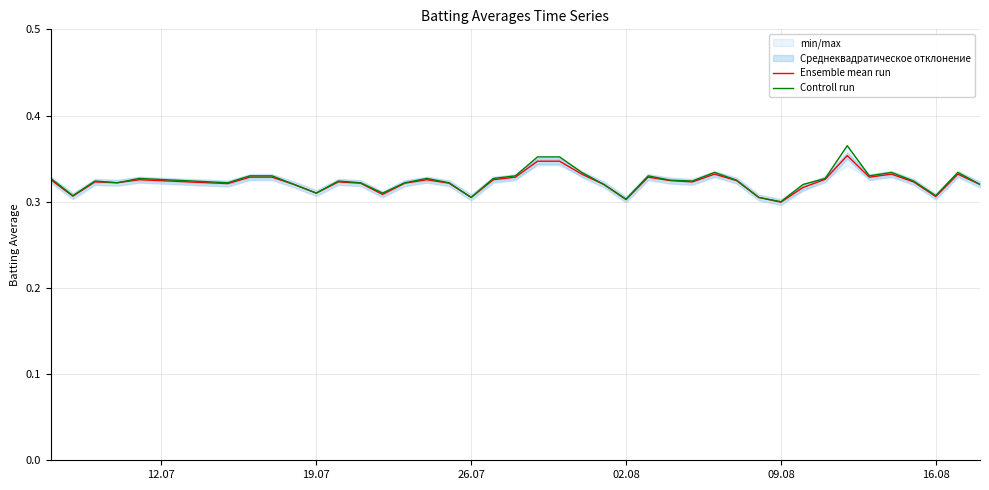

Which series has the largest range (max minus min)?

Controll run